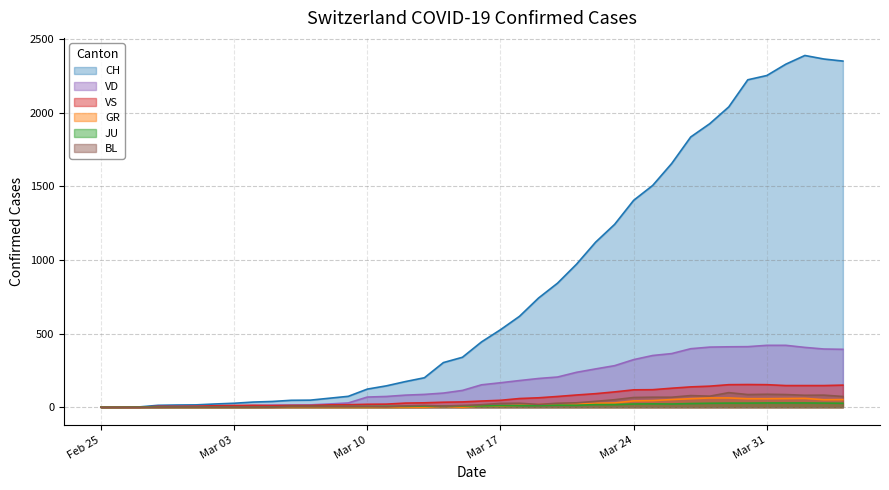

What is the total value across all series at 2020-03-26?

2289